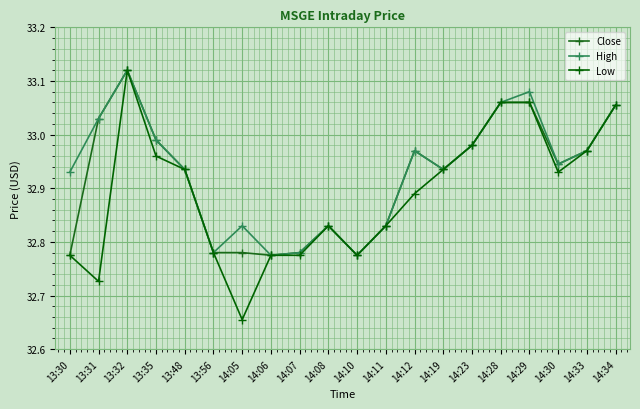

Between 13:32 and 13:35, which series saw the biggest shift?

Low